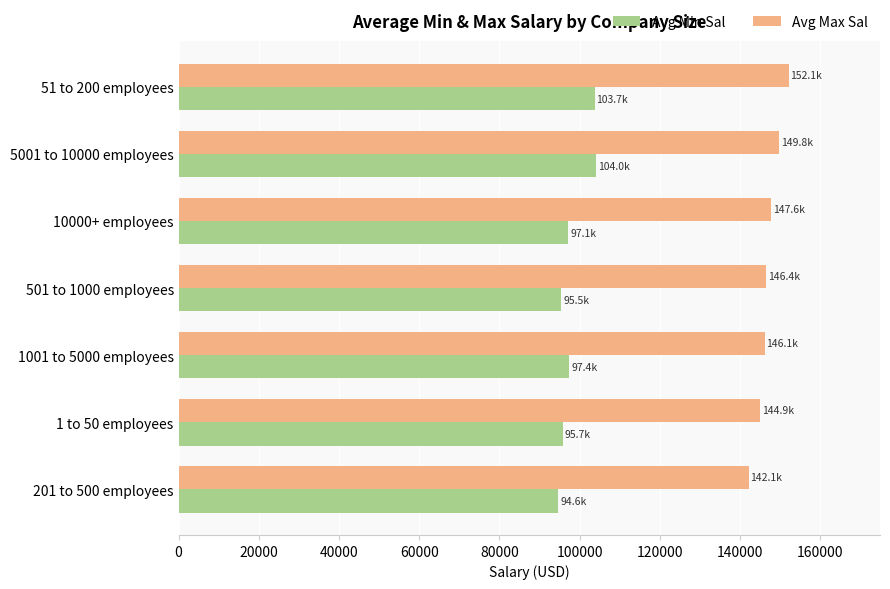

Is the value of Avg Max Sal at 5001 to 10000 employees greater than the value of Avg Min Sal at 10000+ employees?

Yes